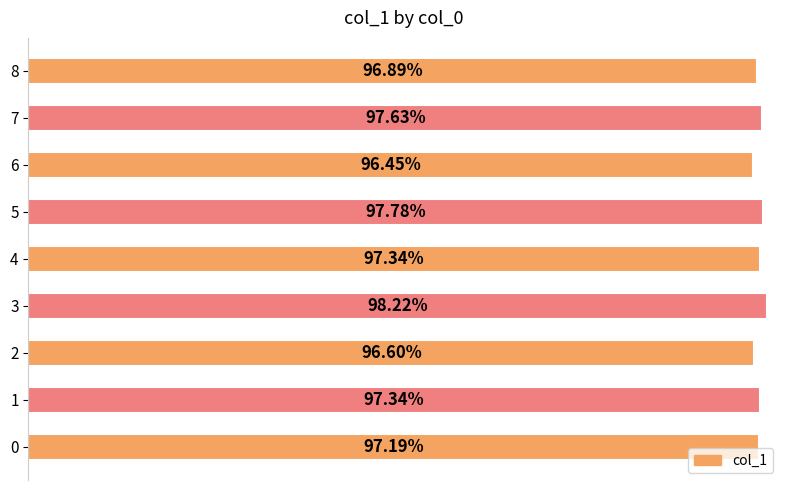

Rank the categories by value from highest to lowest.

3, 5, 7, 1, 4, 0, 8, 2, 6